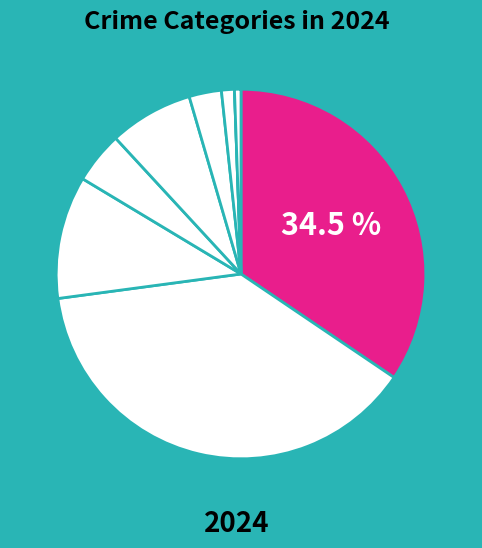

Rank the categories by value from lowest to highest.

Homicide, Arson, Criminal Sexual Assault, Burglary, Robbery, Aggravated Battery, Aggravated Assault, Motor Vehicle Theft, Theft